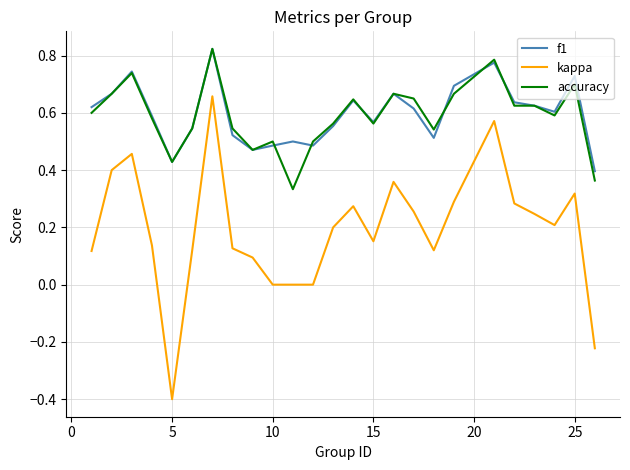

True or false: f1 and kappa intersect in this chart.

False